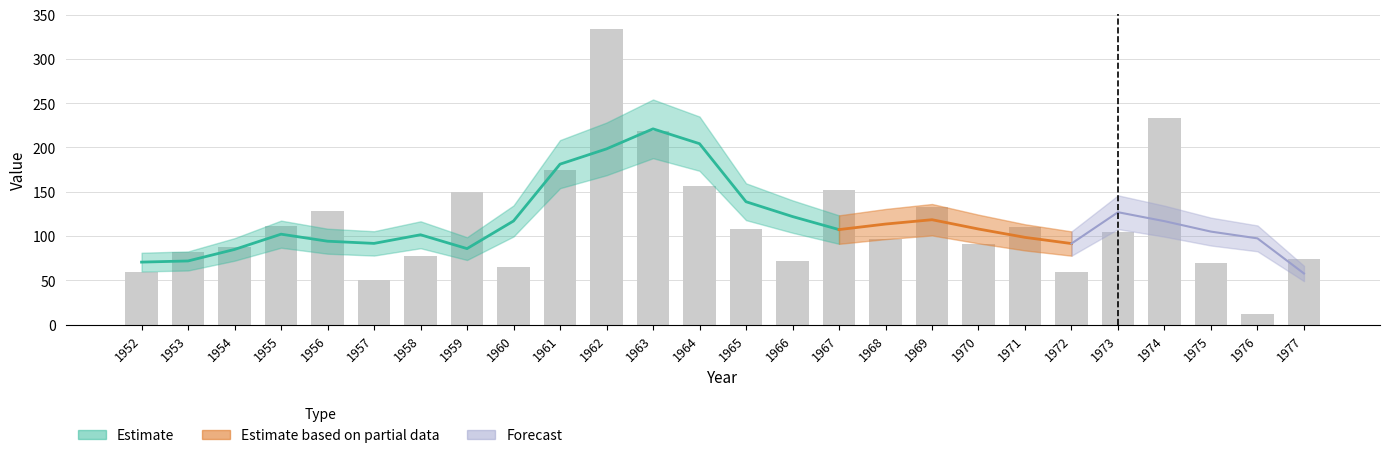

What is the value of the 25th bar from the left?

12.3